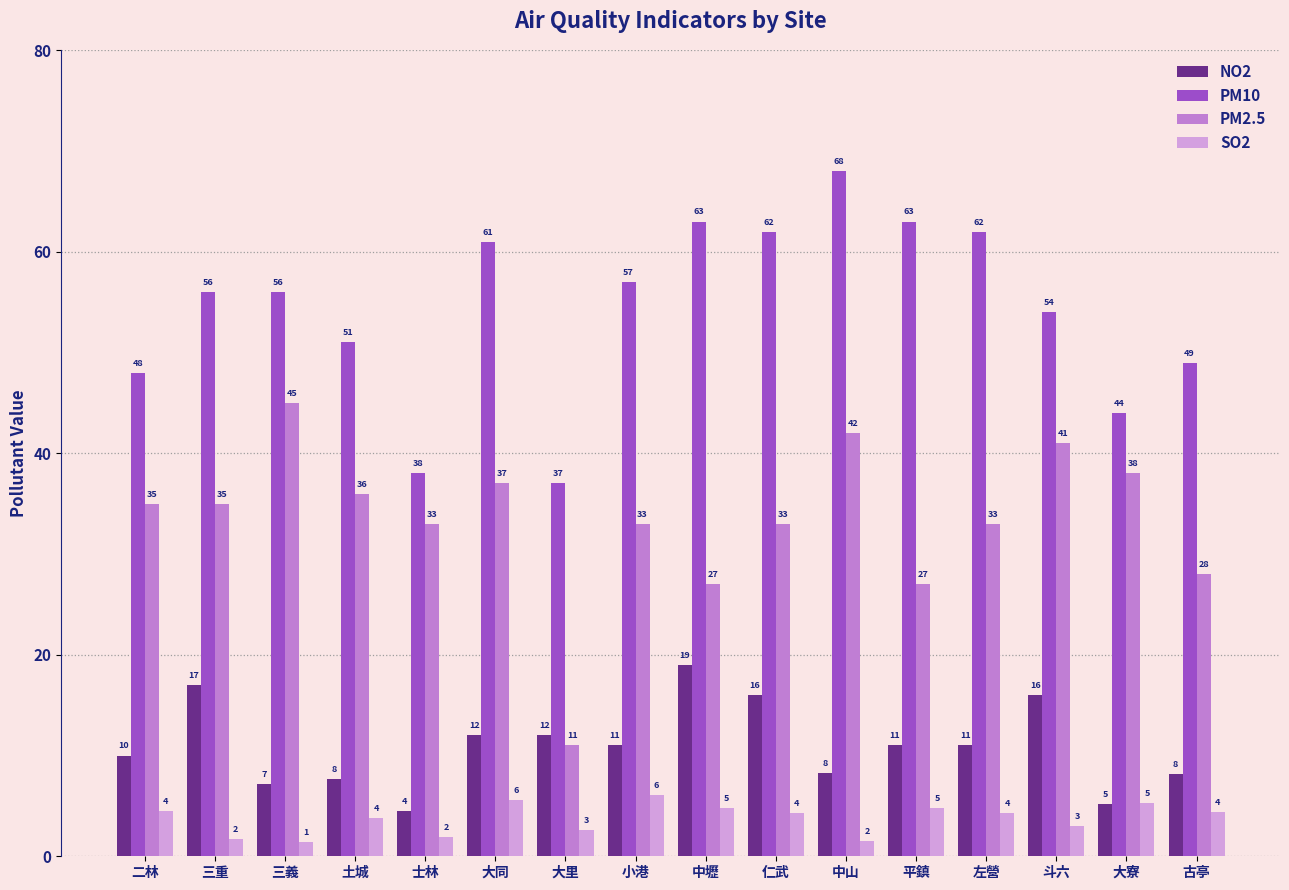

What is the total value across all series at 三義?

109.6